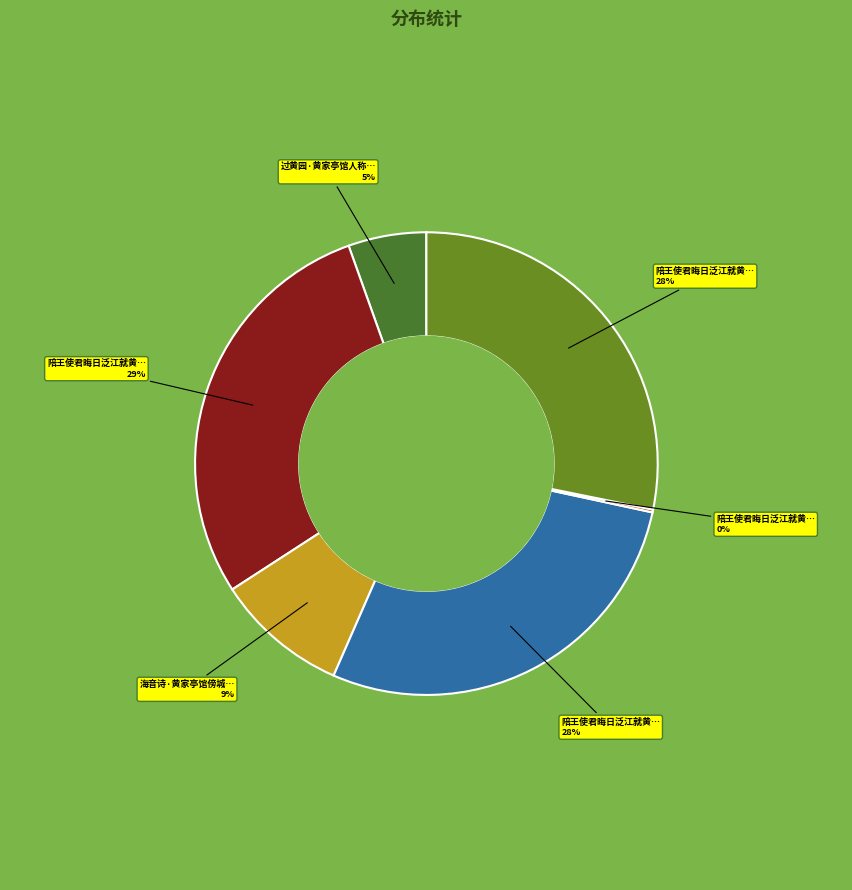

Which category has the biggest portion of the pie?

陪王使君晦日泛江就黄家亭子二首